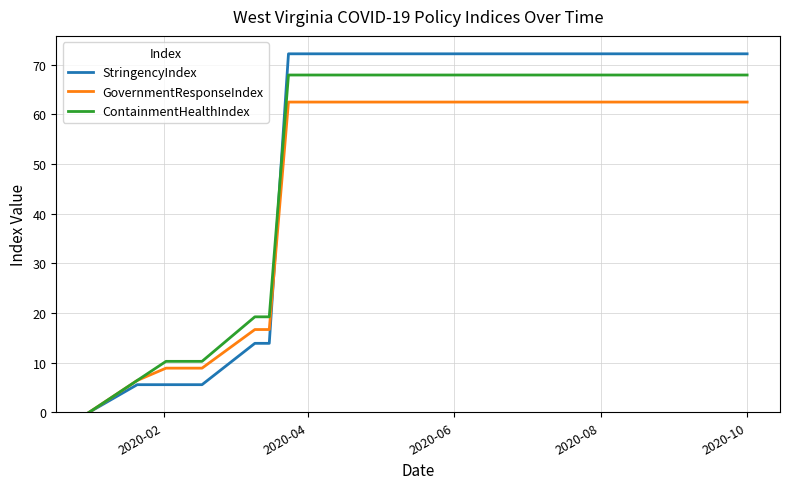

Rank the series by their maximum value, from highest to lowest.

StringencyIndex, ContainmentHealthIndex, GovernmentResponseIndex